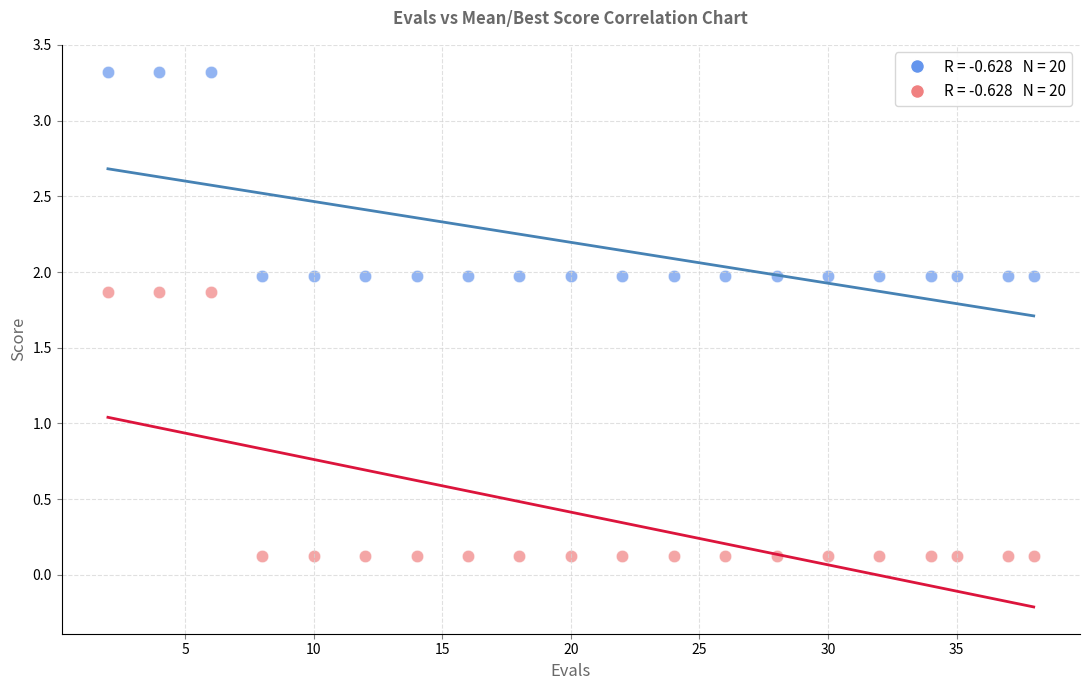

Across all data points, what is the range of X values (max minus min)?

36.0